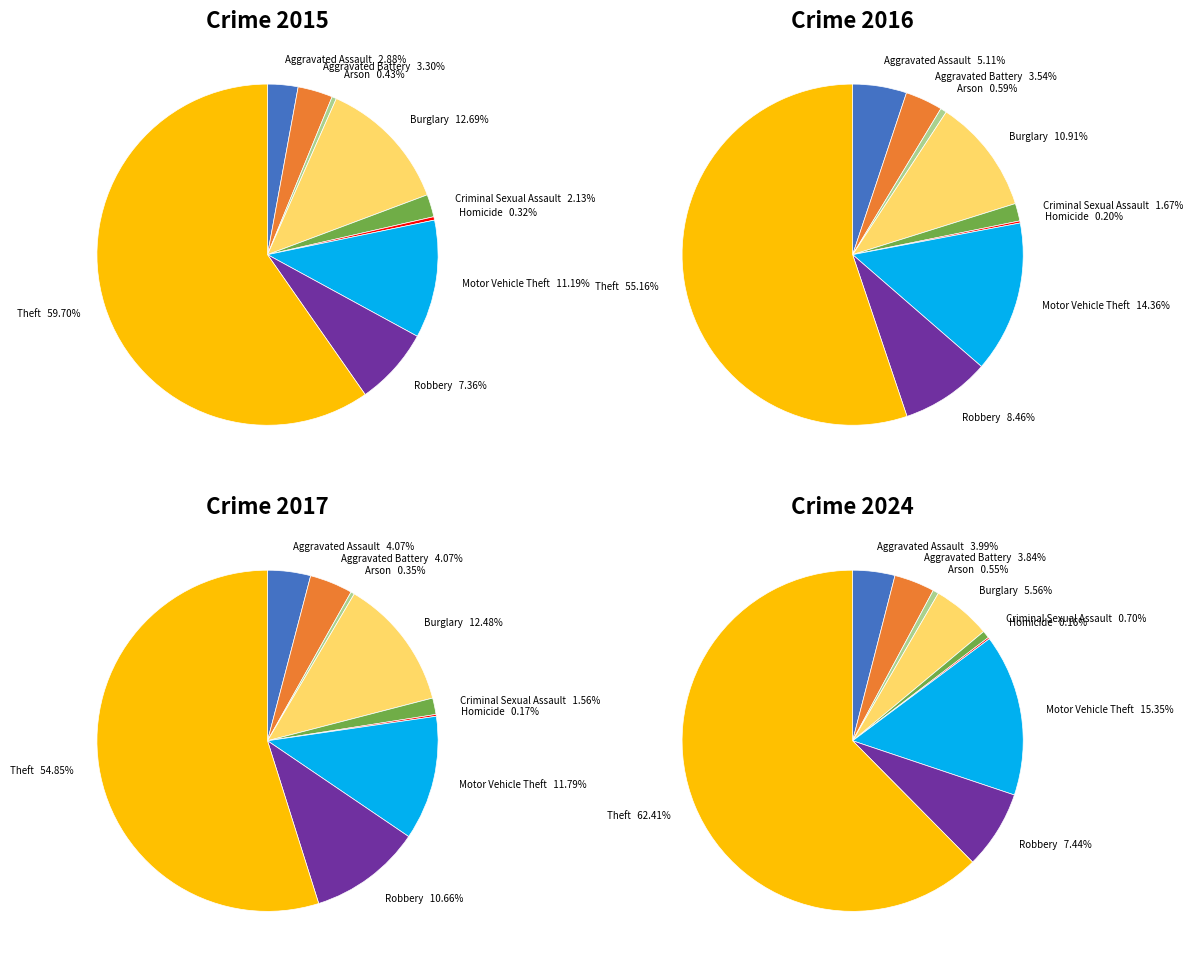

Is it true that Motor Vehicle Theft is 14% of the pie?

True